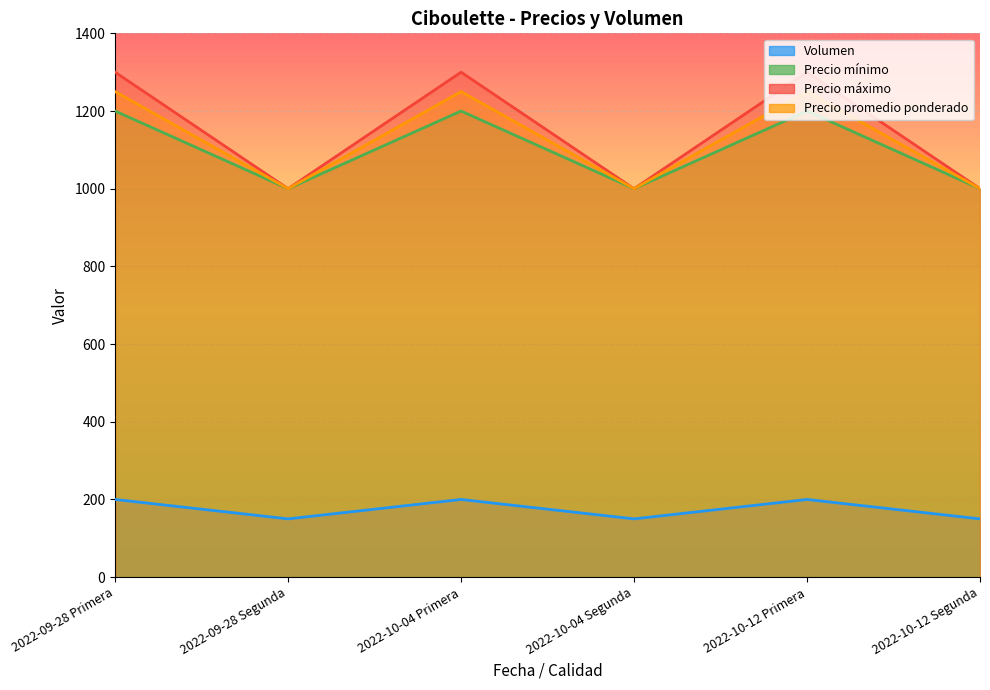

What is the approximate value of Precio promedio ponderado at 2022-10-04 Segunda?

1000